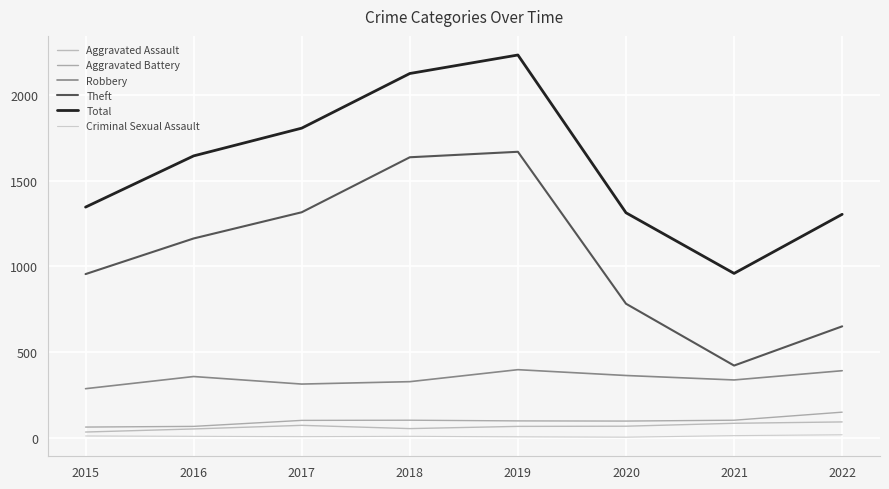

True or false: Robbery and Aggravated Assault intersect in this chart.

False